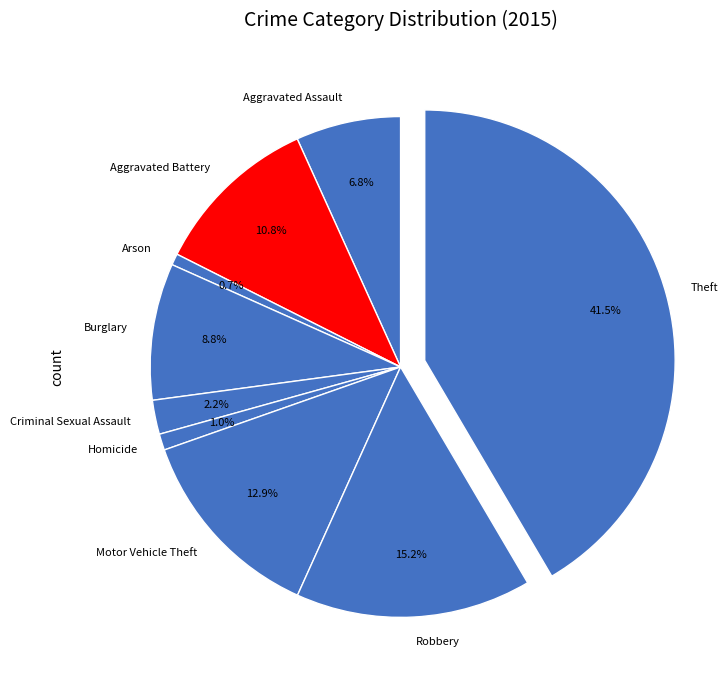

The Arson slice represents 11% of the pie. True or false?

False